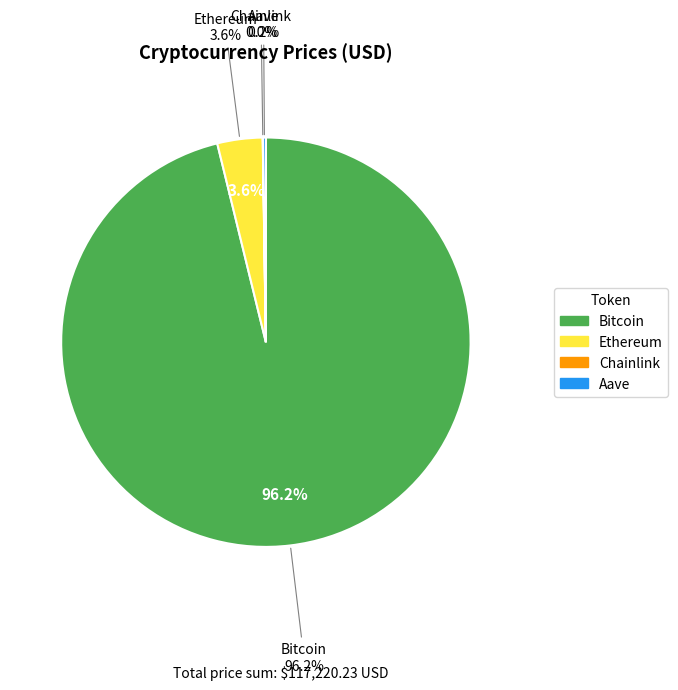

True or false: Ethereum accounts for 4% of the total.

True